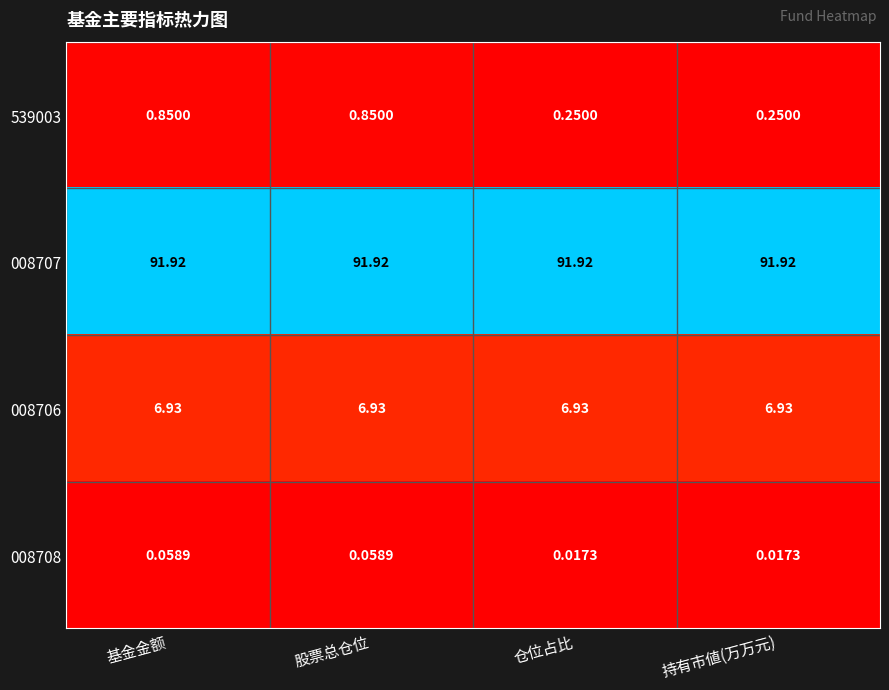

Is the value of 008708 at 仓位占比 greater than the value of 008707 at 基金金额?

No